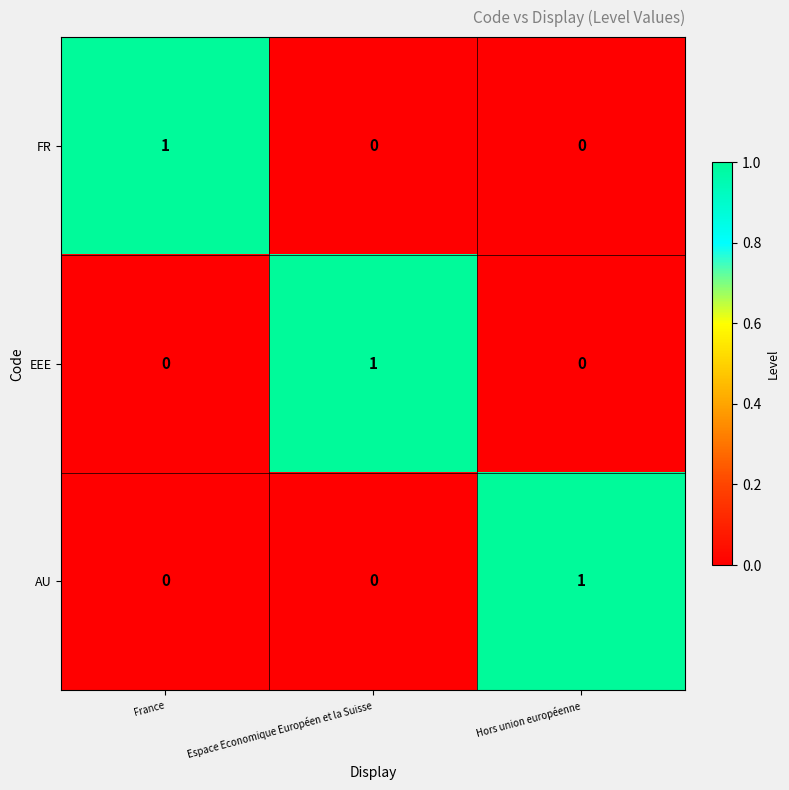

Reading left to right, what are all the values shown in this chart?

FR: 1	0	0
EEE: 0	1	0
AU: 0	0	1